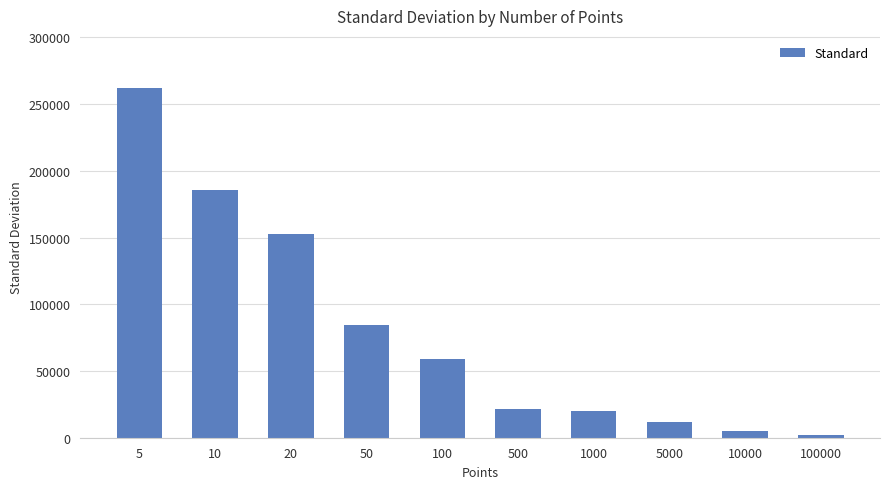

How many distinct data groups are displayed?

1